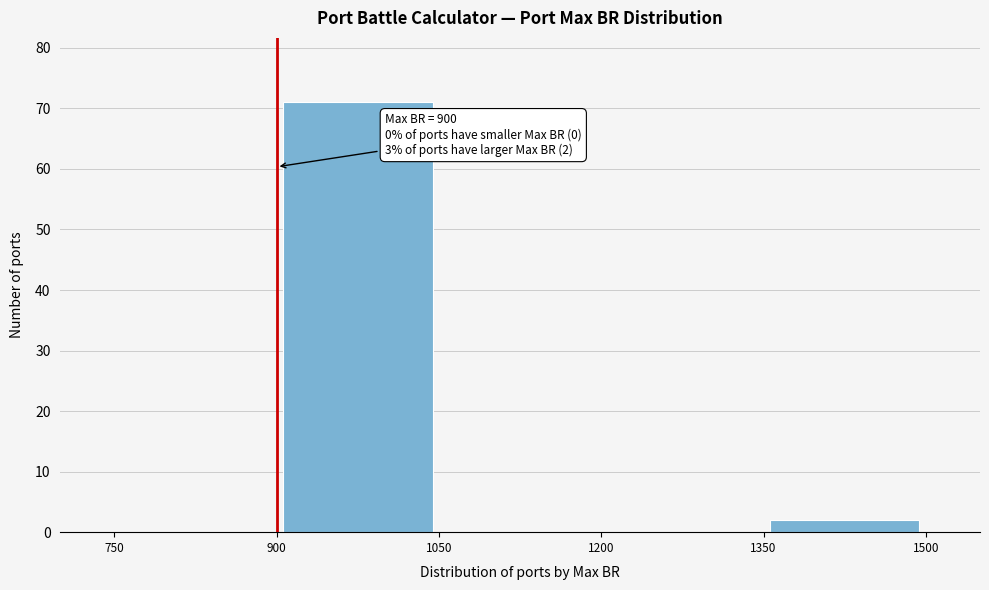

Over which range of the x-axis is the bar tallest?

900 to 1050